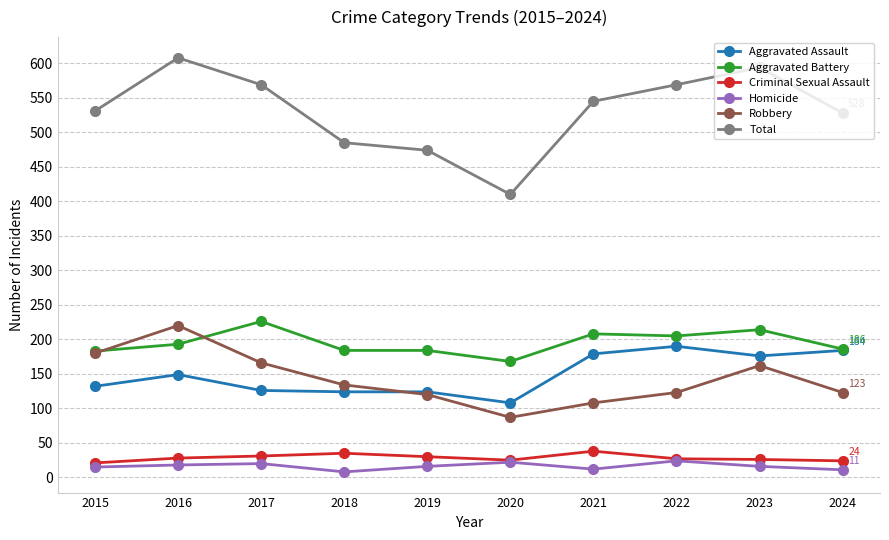

Which series has the largest range (max minus min)?

Total